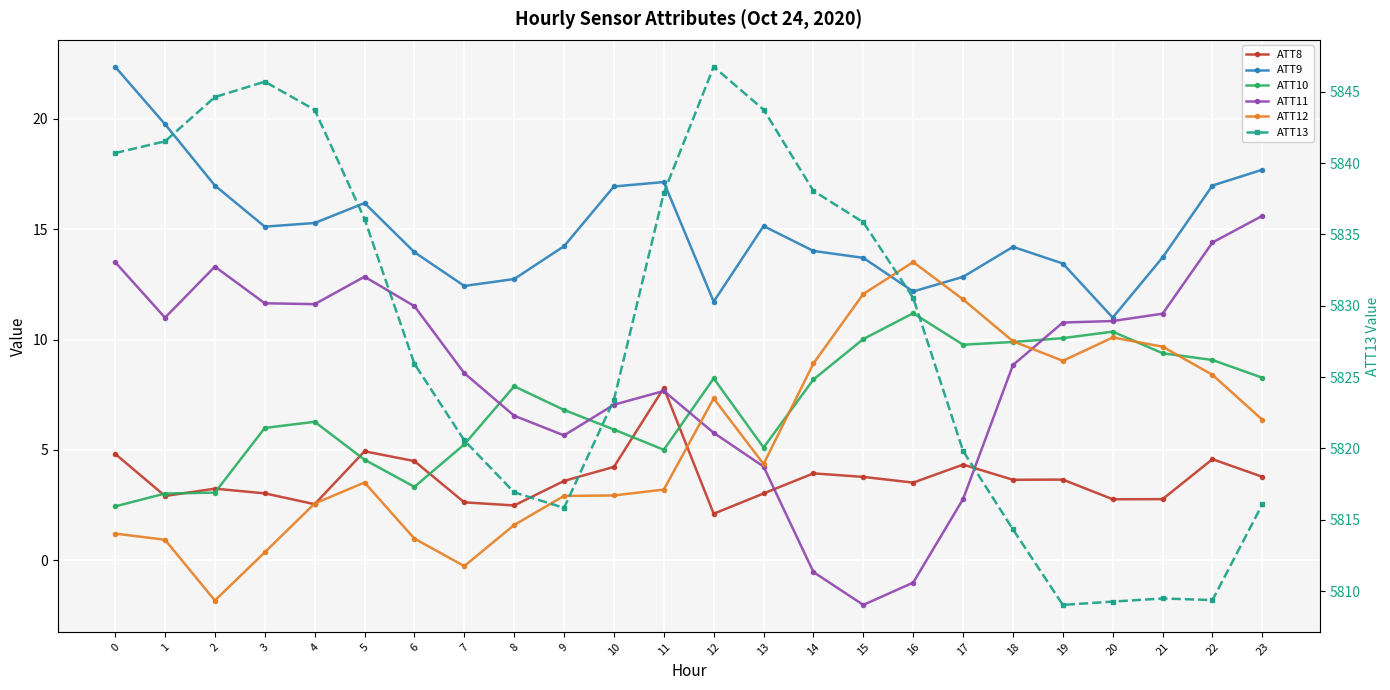

Is it true that ATT12 equals 2.9 at 9?

True